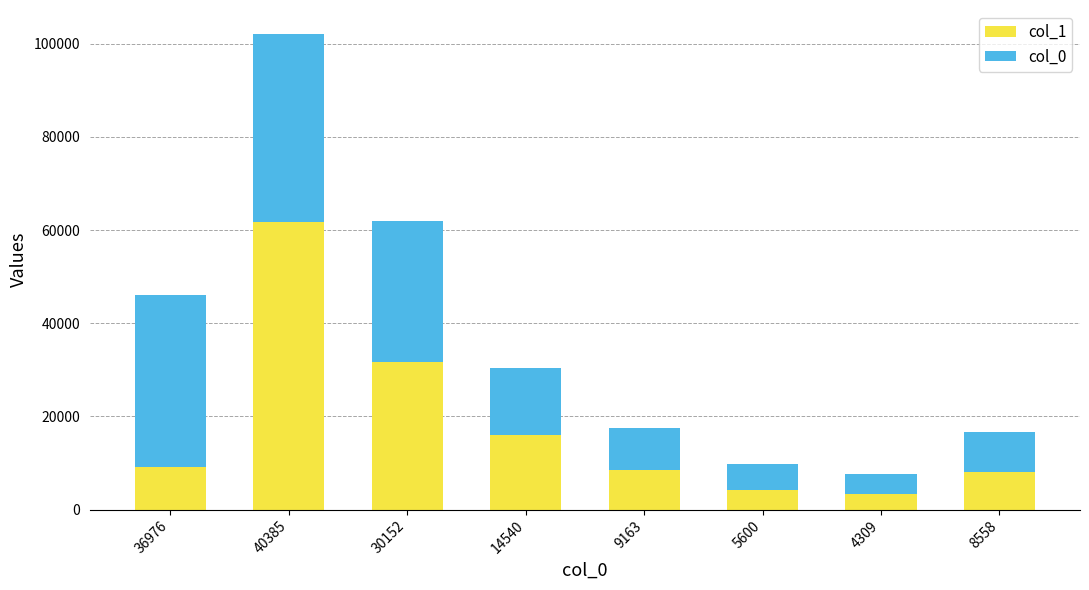

True or false: col_1 has a value of 15935 at 14540.

True